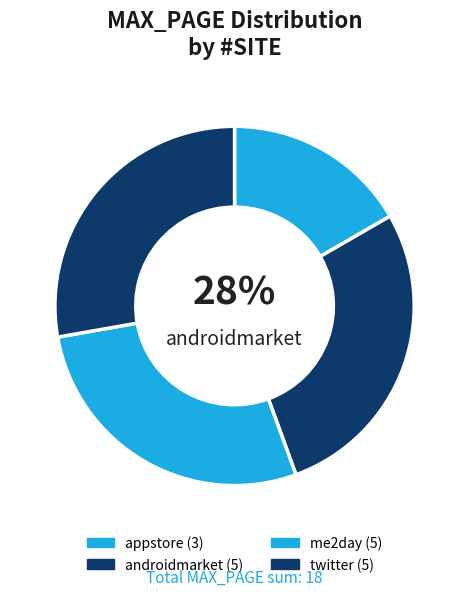

Is it true that twitter is 28% of the pie?

True